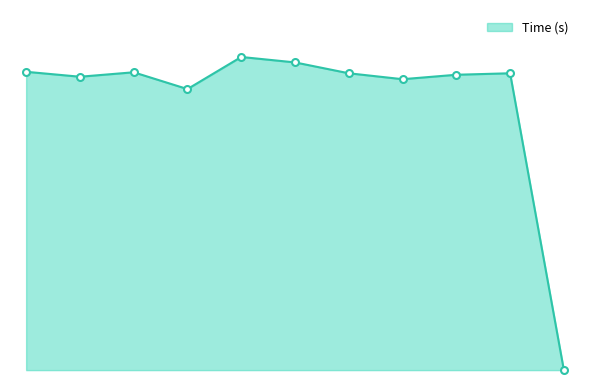

Reading right to left, what are all the values shown in this chart?

0=0.0	2=6.0	2=6.0	2=5.9	2=6.0	2=6.2	2=6.3	2=5.7	2=6.0	2=5.9	2=6.0